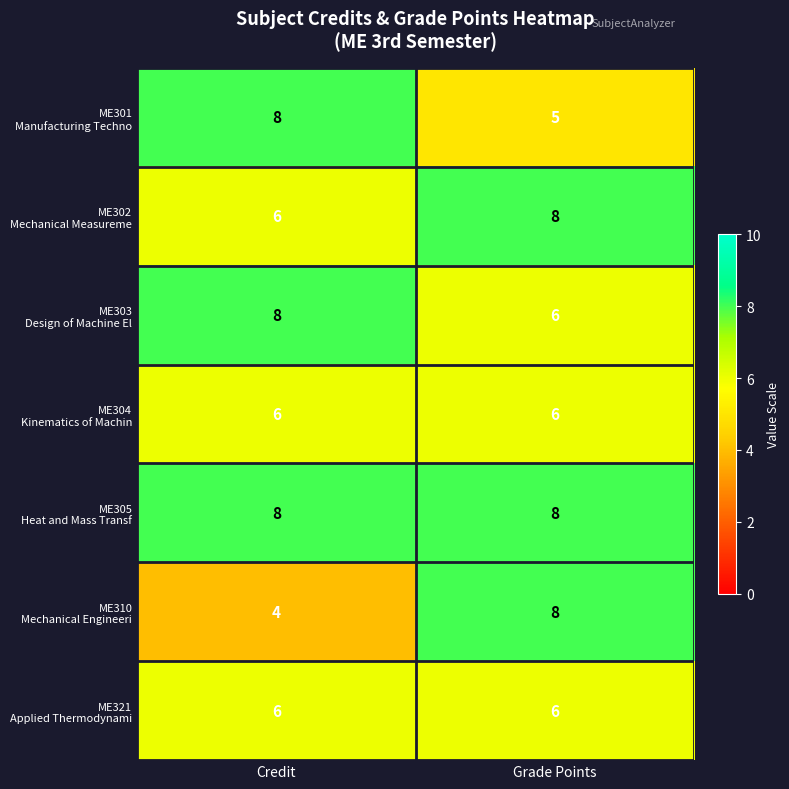

What is the difference between the highest and lowest values at Grade Points?

3